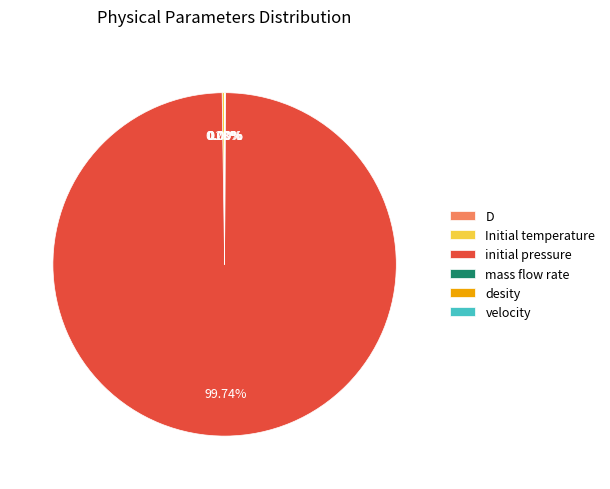

Which slice is the largest?

initial pressure